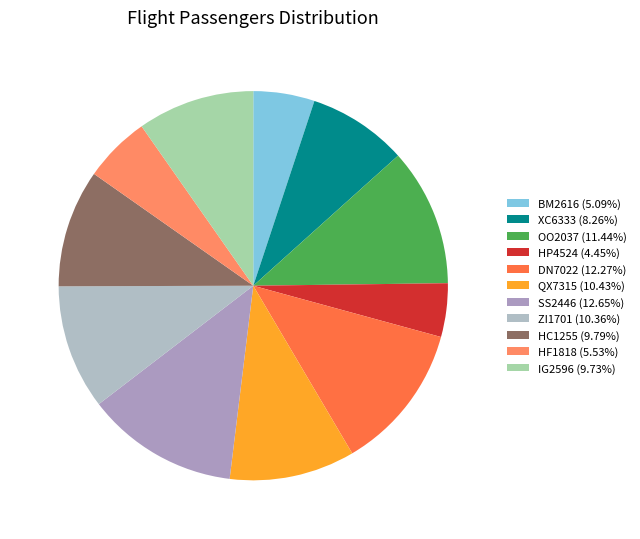

Which has a higher value, IG2596 or OO2037?

OO2037